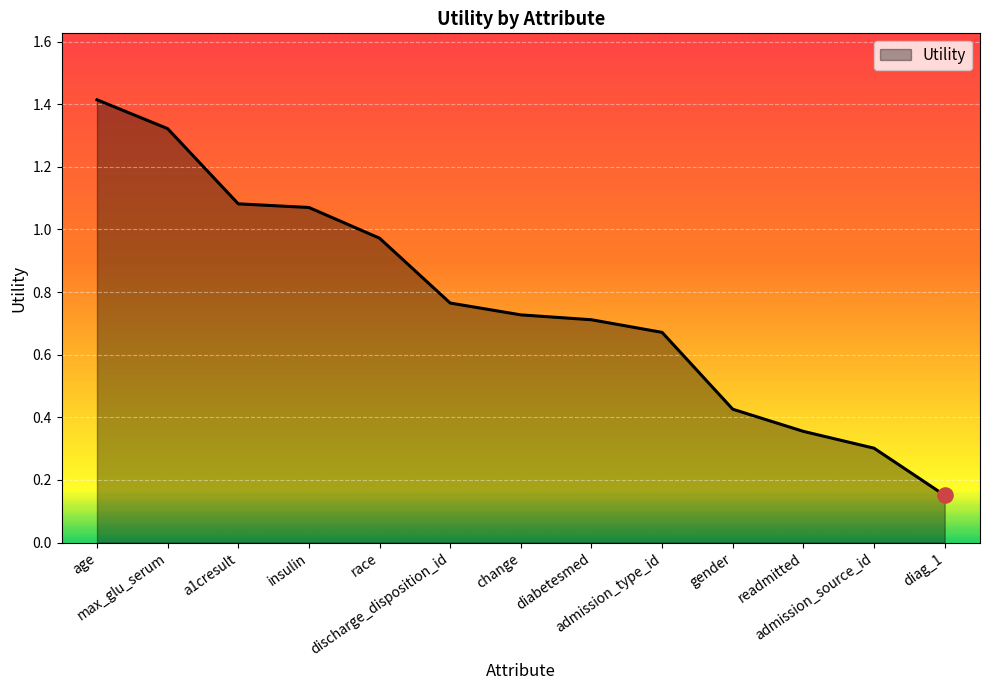

Which has a higher value, diag_1 or readmitted?

readmitted